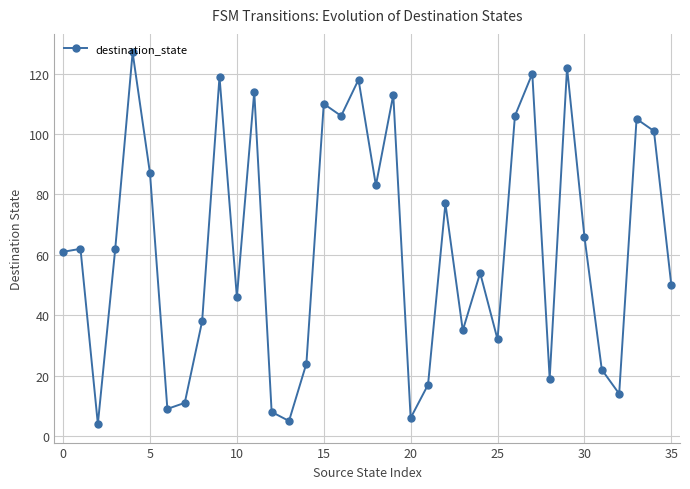

Reading left to right, what are all the values shown in this chart?

61	62	4	62	127	87	9	11	38	119	46	114	8	5	24	110	106	118	83	113	6	17	77	35	54	32	106	120	19	122	66	22	14	105	101	50